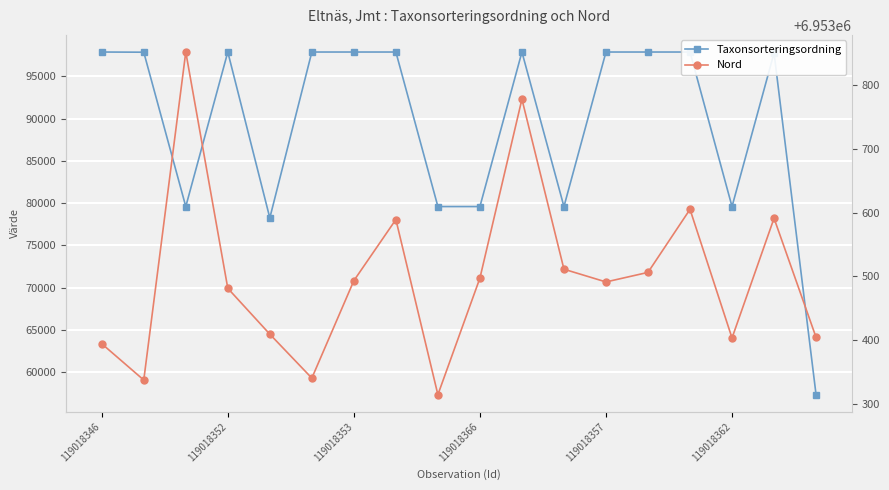

Which series has the largest range (max minus min)?

Taxonsorteringsordning